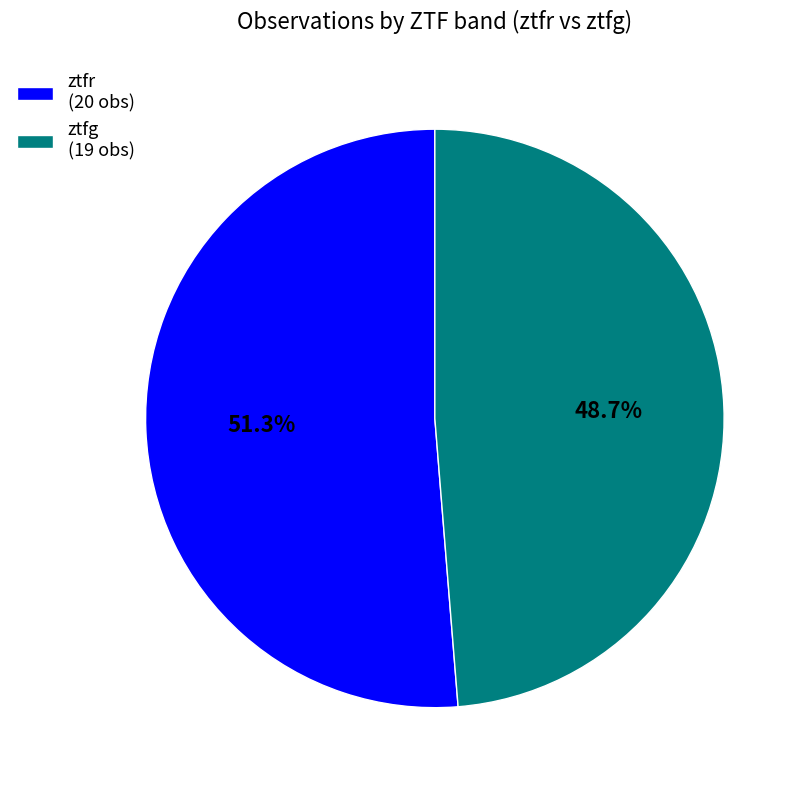

To the nearest percent, what portion does ztfr represent?

51%